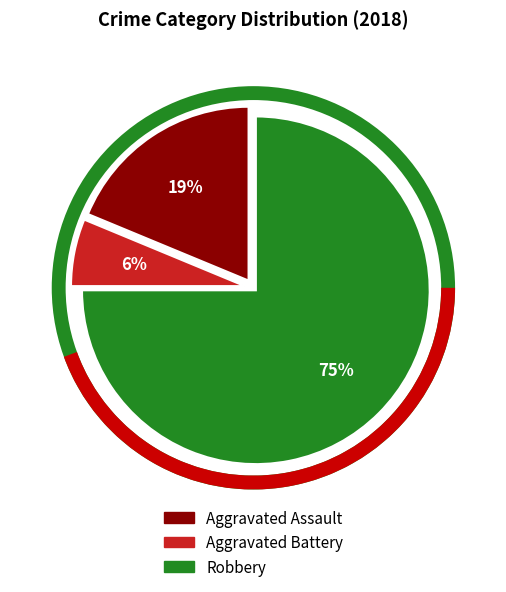

Between Aggravated Assault and Aggravated Battery, which is larger?

Aggravated Assault